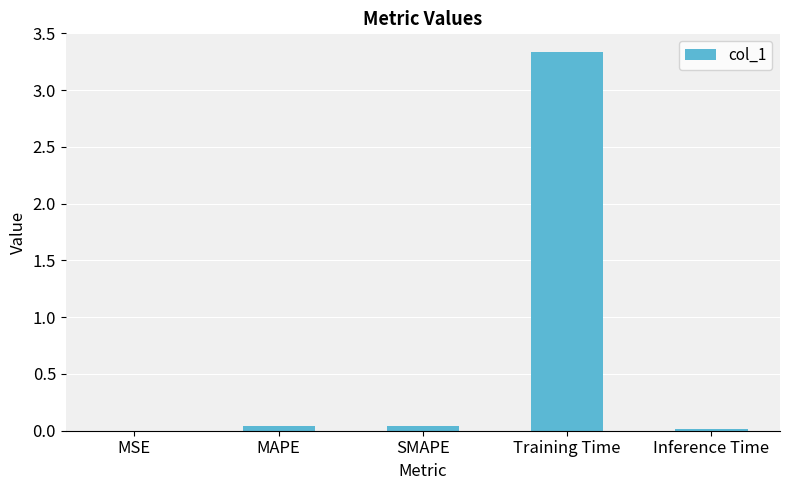

Count the number of data series in this chart.

1